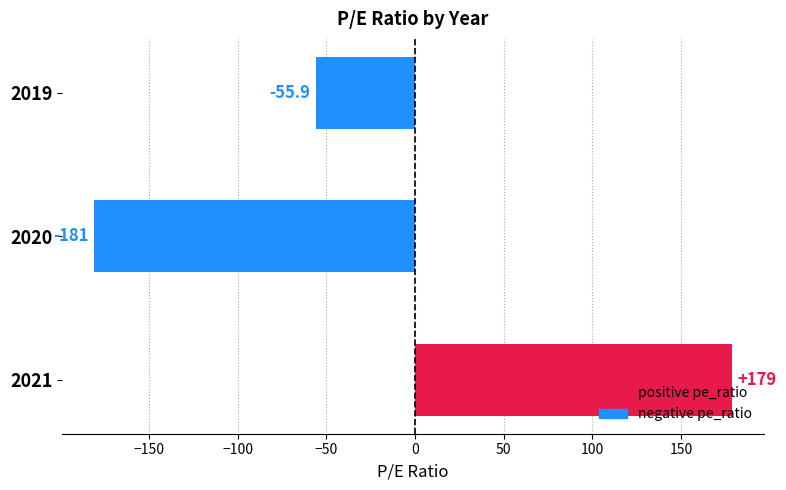

What is the minimum value shown in the chart?

-181.0